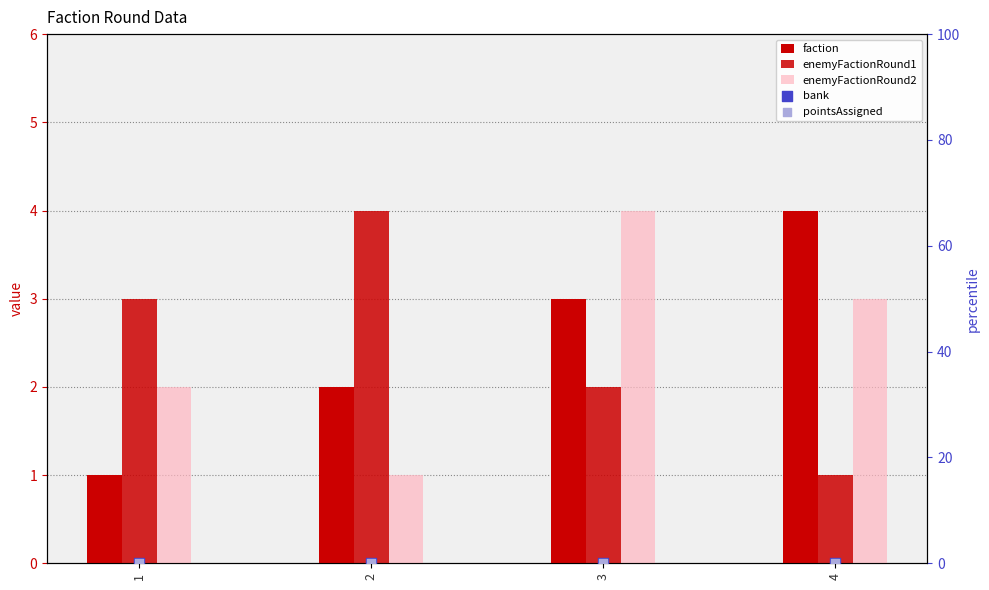

Which series contains the highest Y value?

faction